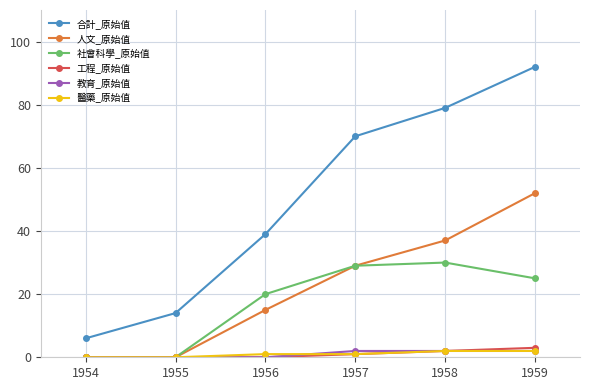

True or false: 教育_原始值 and 合計_原始值 intersect in this chart.

False